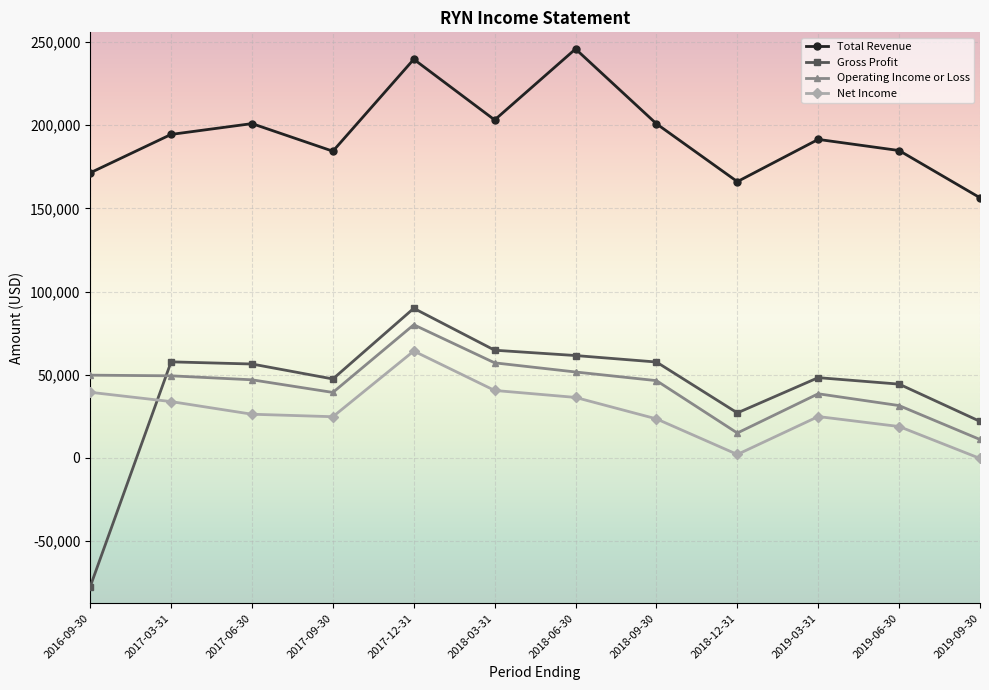

How many data points in Operating Income or Loss are less than 46900?

6